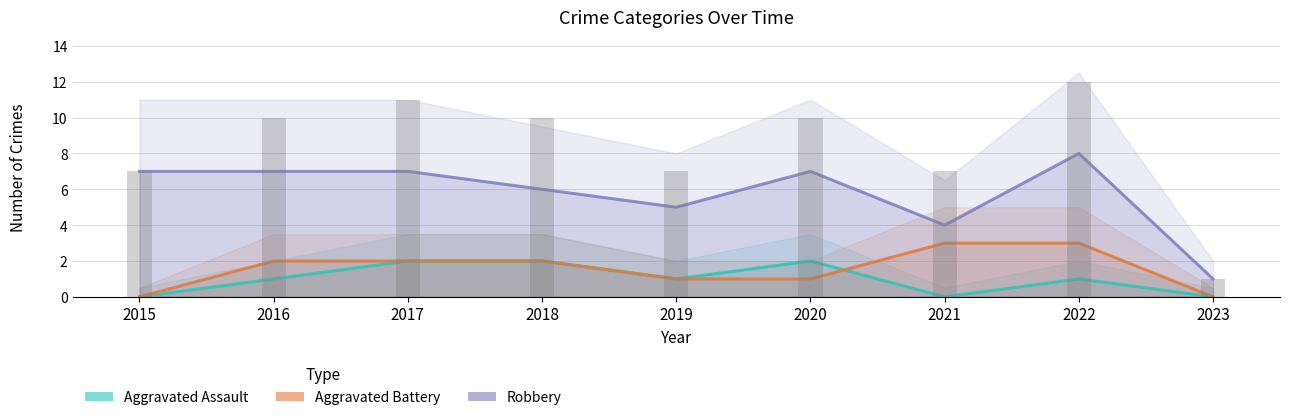

At which category is the sum across all series the highest?

2022